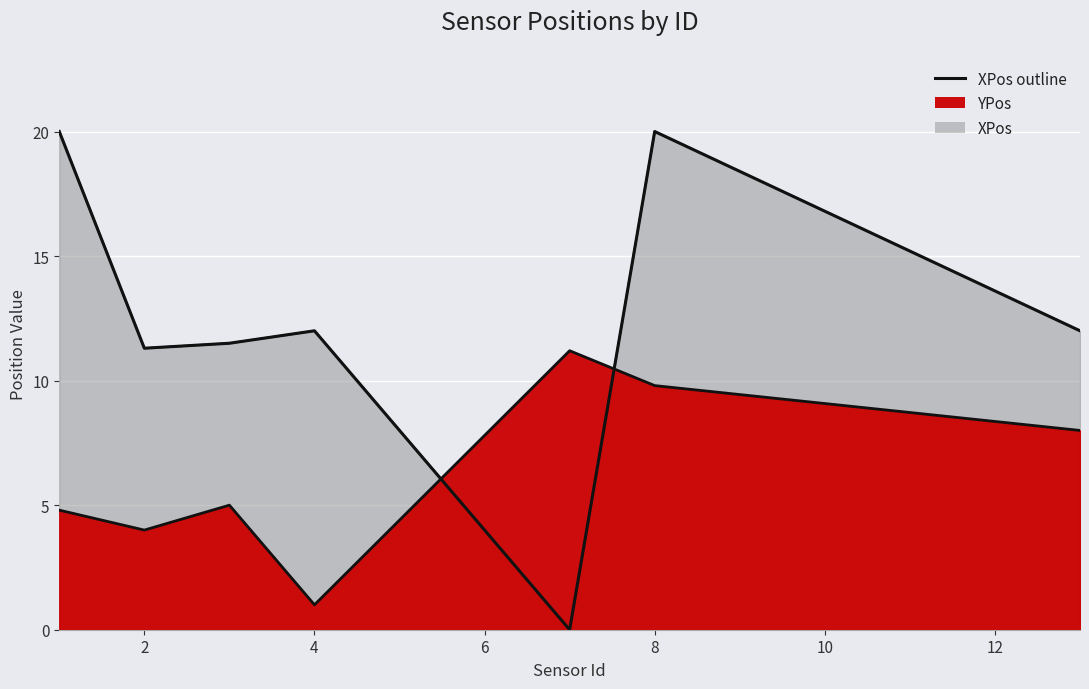

How many lines are shown in the chart?

1